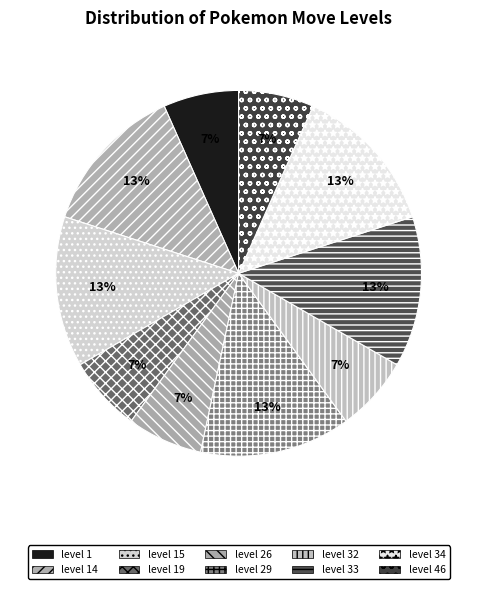

Combined, do level 26 and level 32 account for over 50%?

No